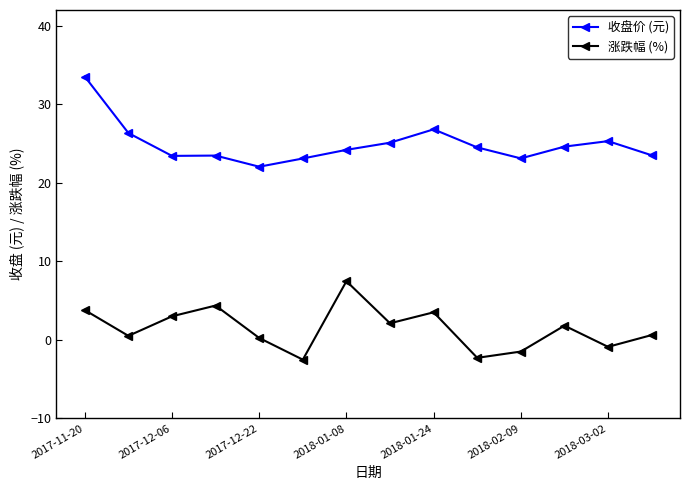

In 收盘价 (元), how many points are higher than both neighbors (excluding endpoints)?

3